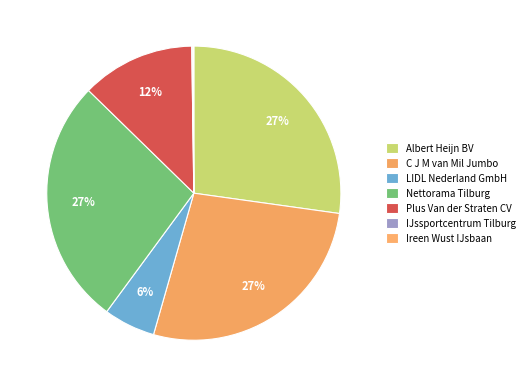

To the nearest percent, what is the average slice percentage?

14%